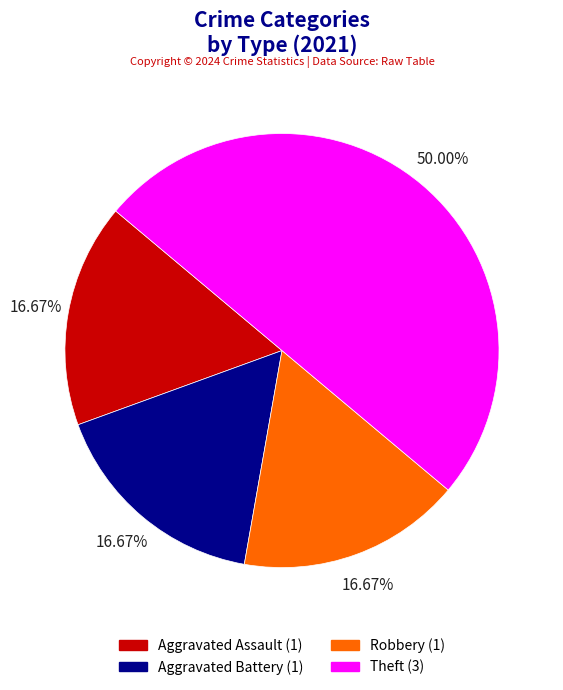

What percentage is the Theft slice, to the nearest percent?

50%